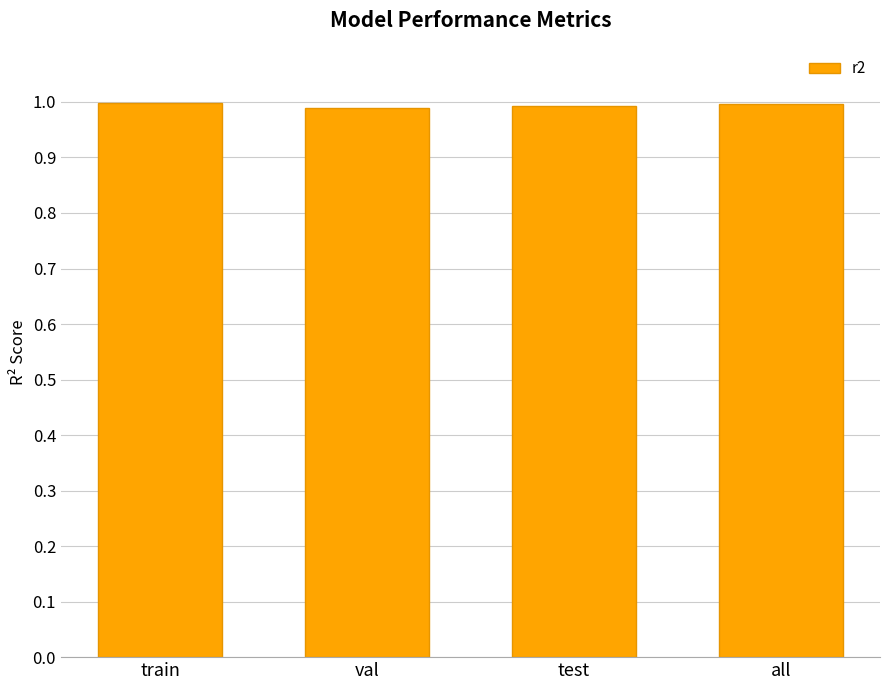

The value at train is 0.4. True or false?

False